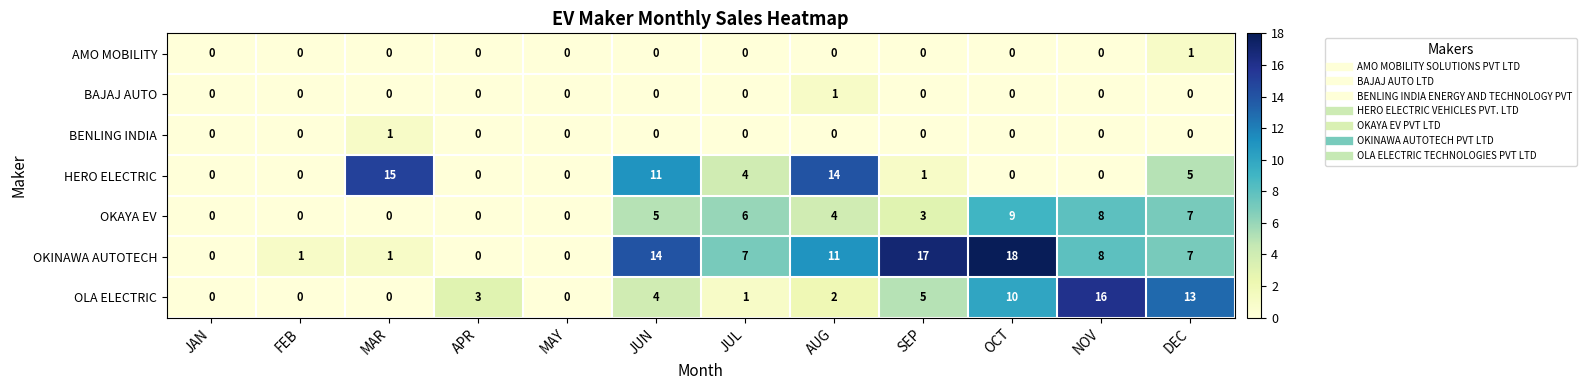

What is the total value across all series at SEP?

26